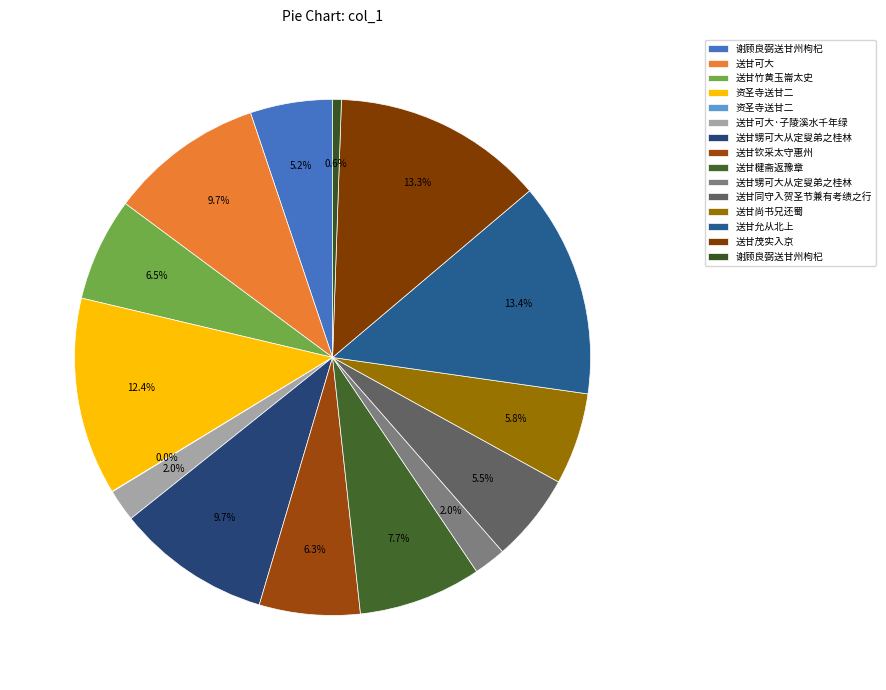

Is there a majority slice in this chart?

No